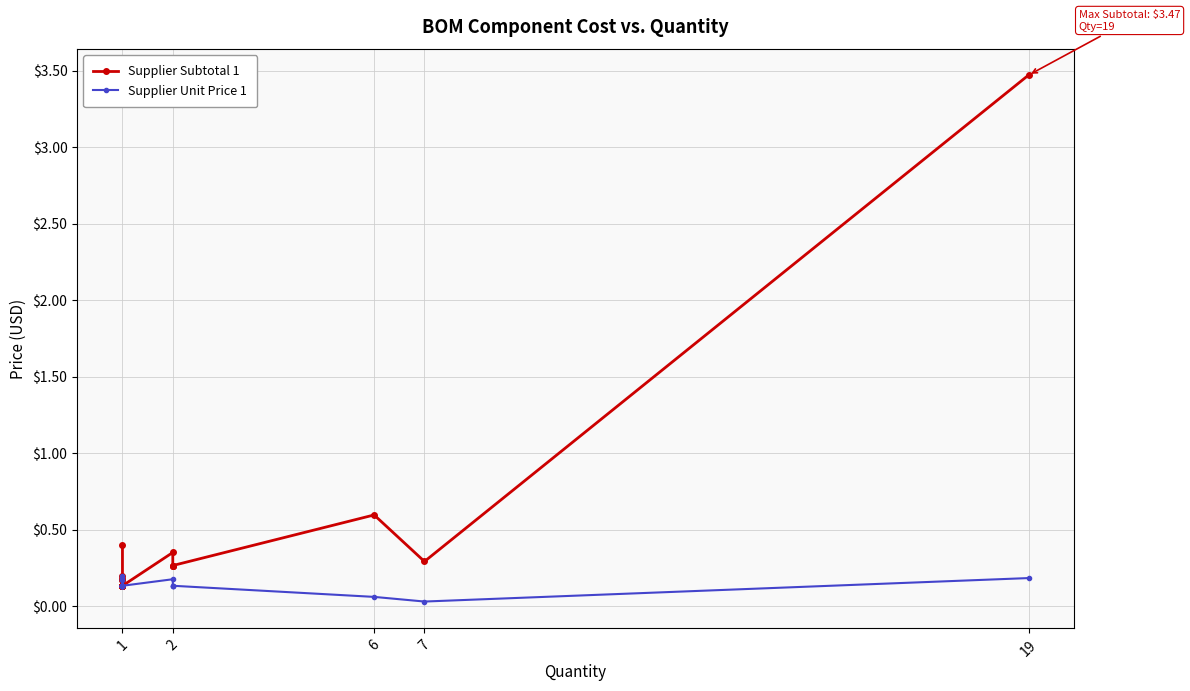

Does the chart have visible grid lines?

Yes